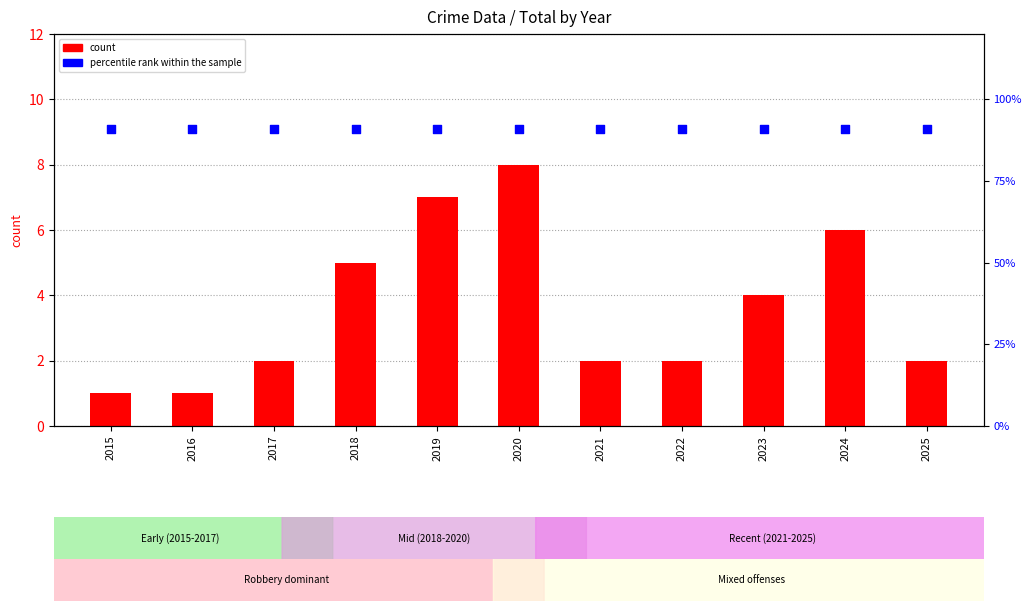

What are all the series names shown in the legend?

count, percentile rank within the sample